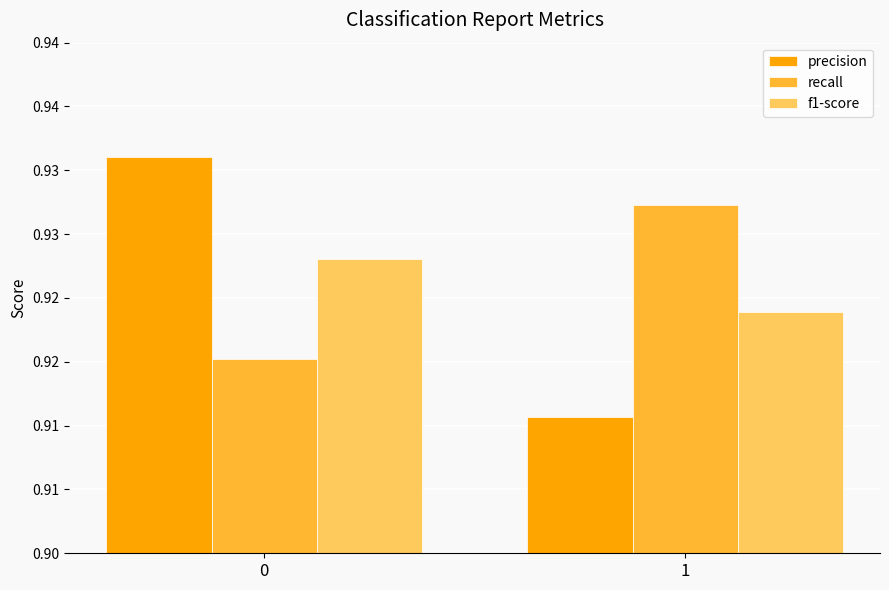

The value of f1-score at 1 is 0.5. True or false?

False